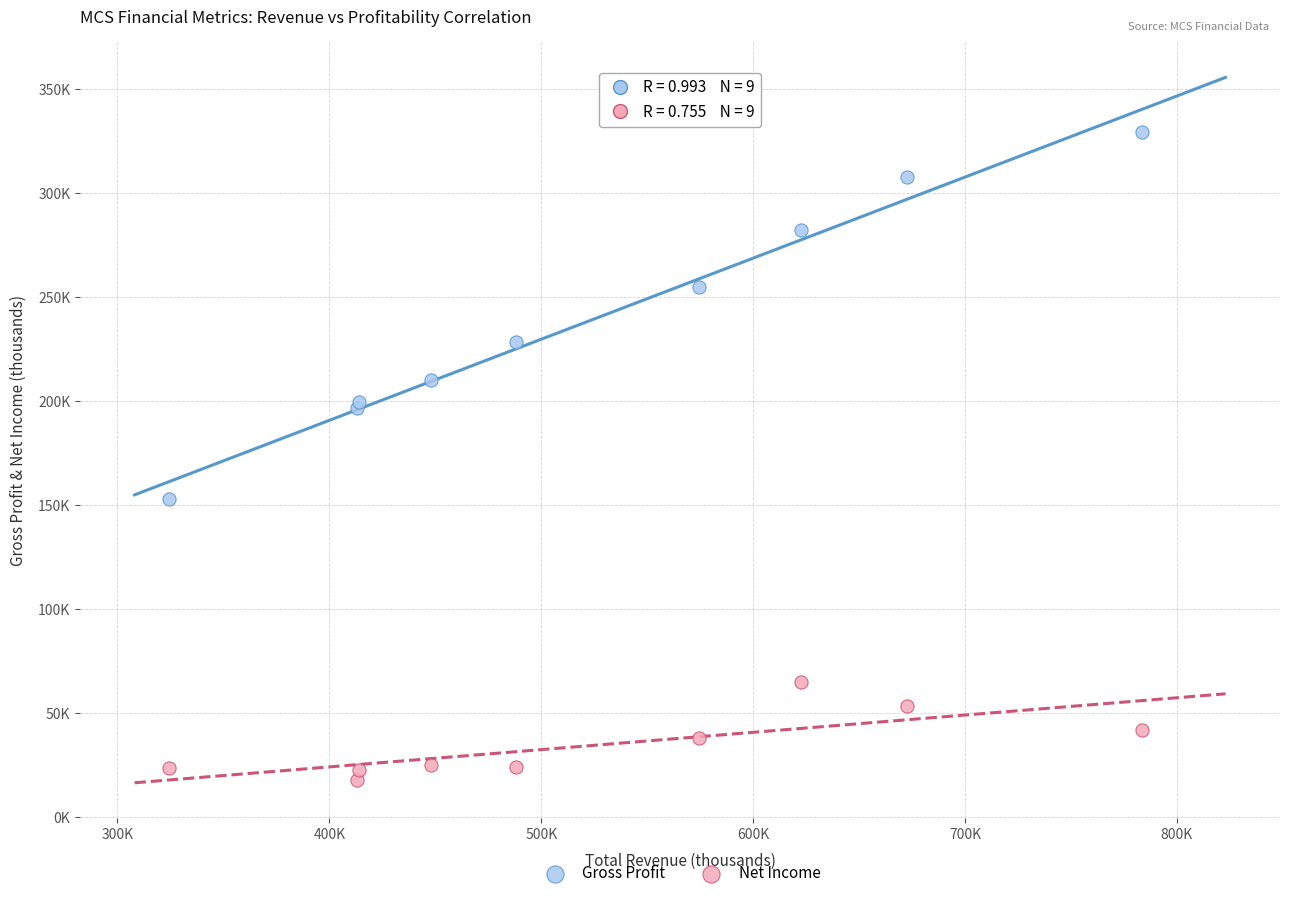

Which series reaches the minimum Y coordinate?

Net Income